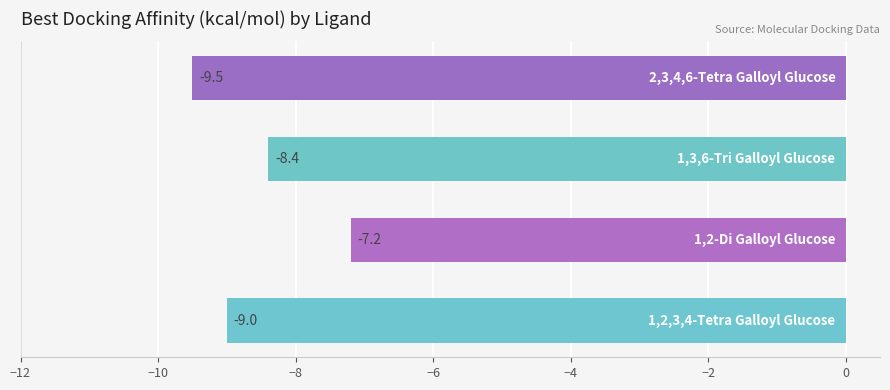

What is the difference between the maximum and second lowest values?

1.8